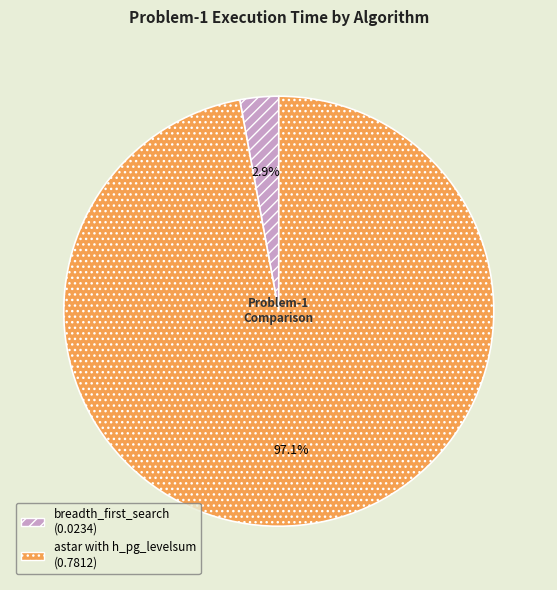

Which category accounts for the majority?

astar with h_pg_levelsum